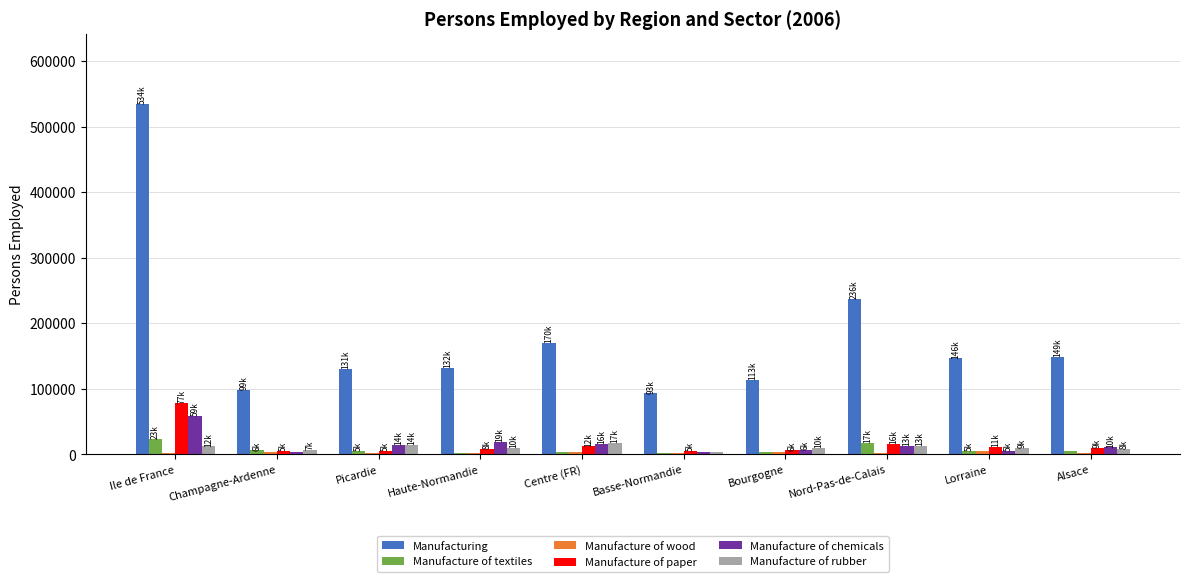

Which series changed the most between Basse-Normandie and Nord-Pas-de-Calais?

Manufacturing